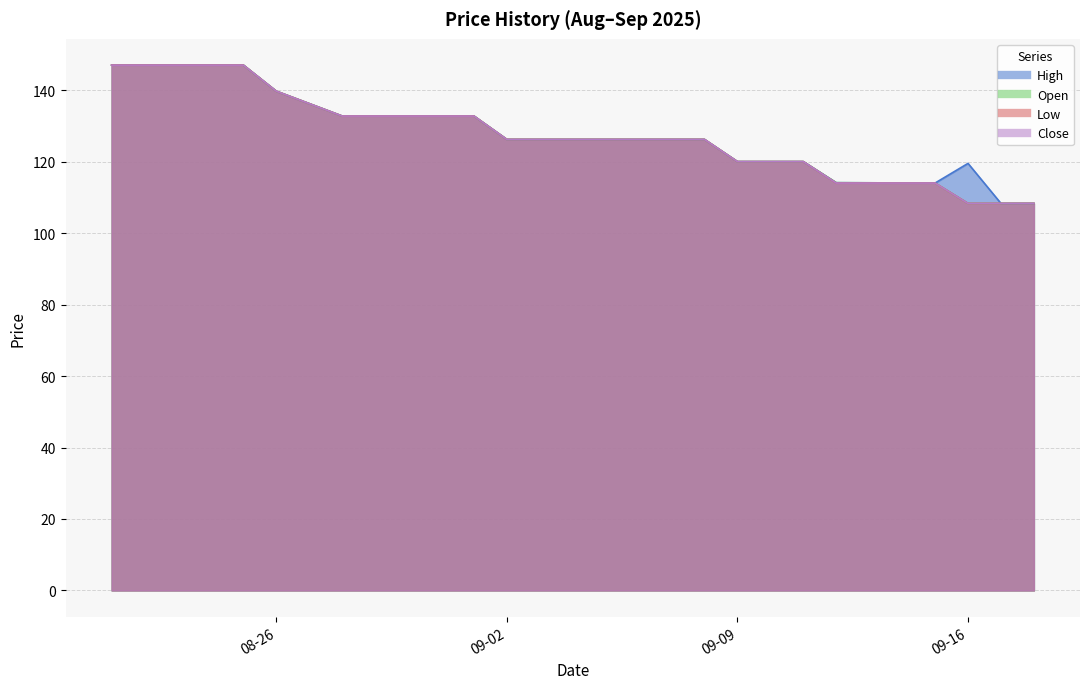

What is the average value of the Open series?

126.1